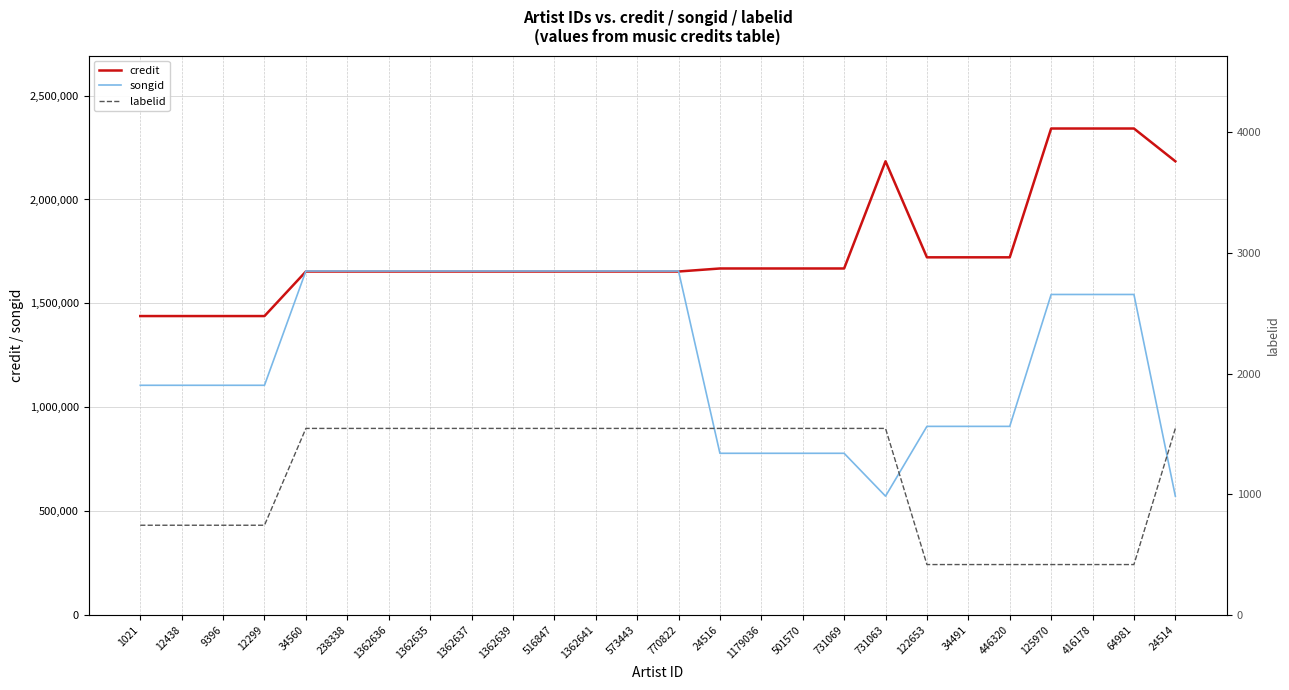

What is the lowest value of the labelid series?

417